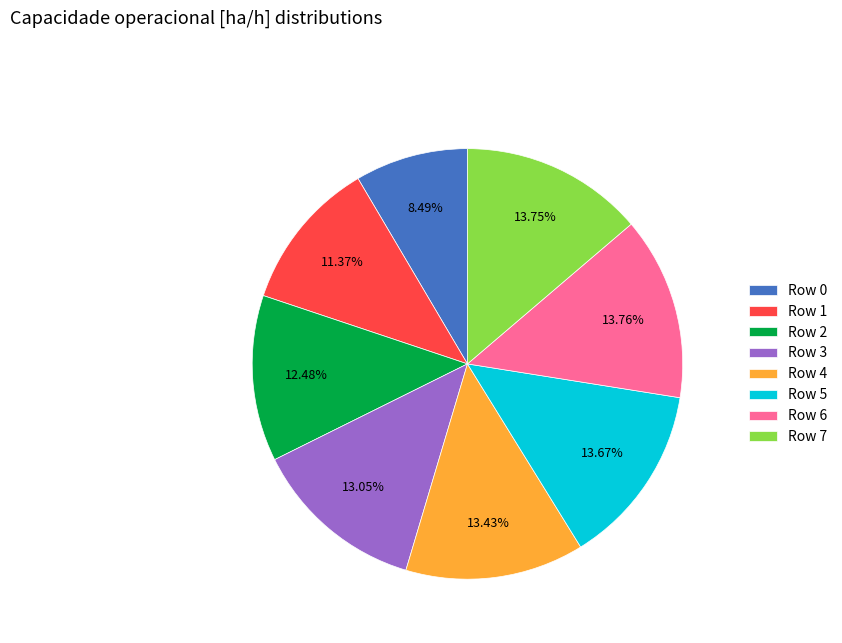

How many segments does this pie chart have?

8